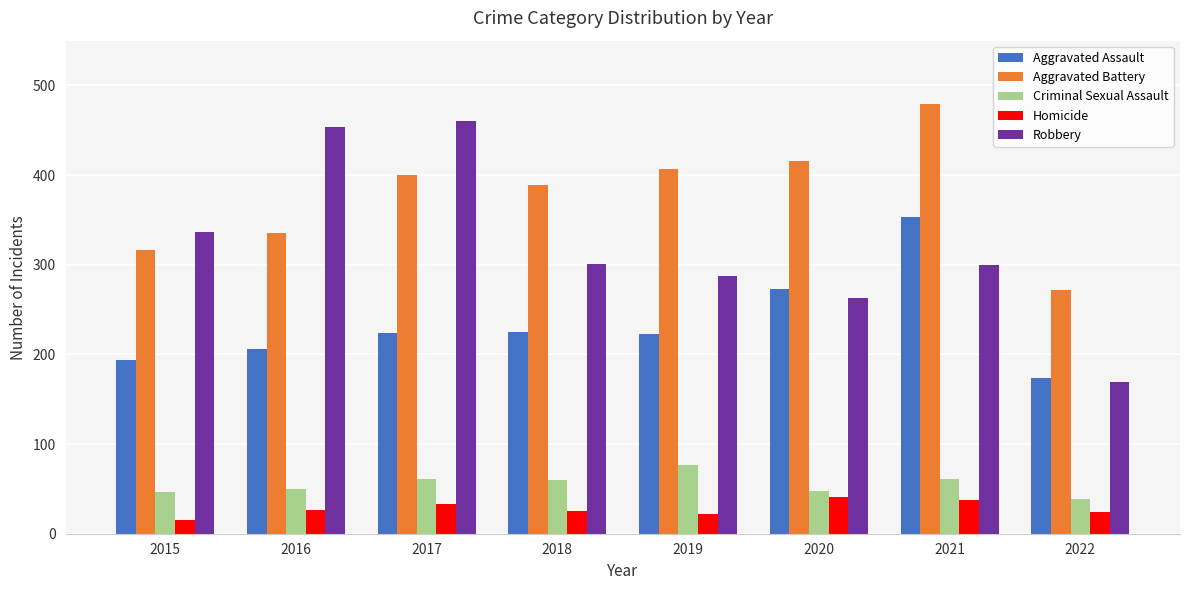

Count the number of categories in the chart.

8